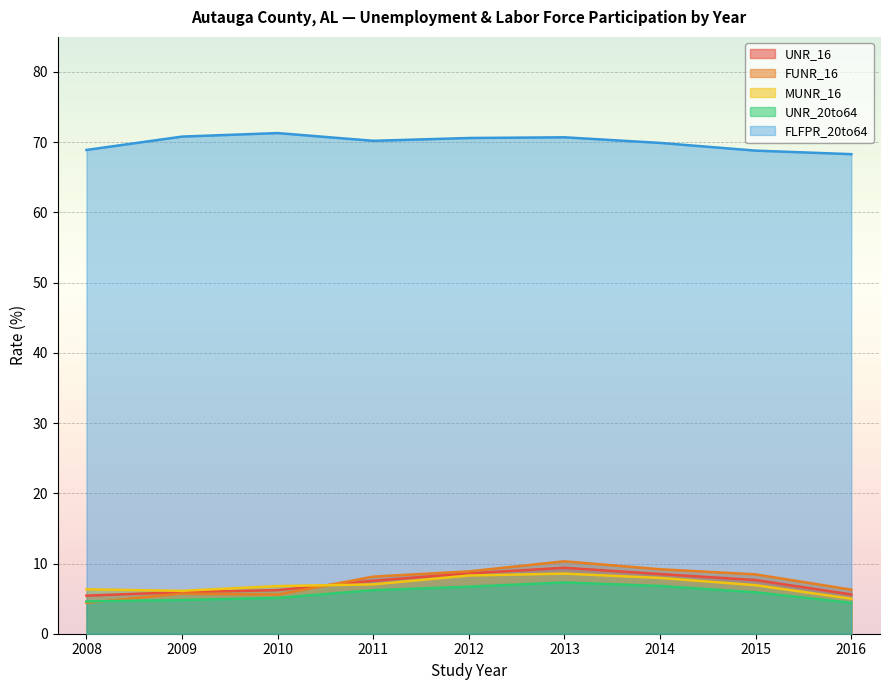

True or false: MUNR_16 has a value of 8.7 at 2016.

False